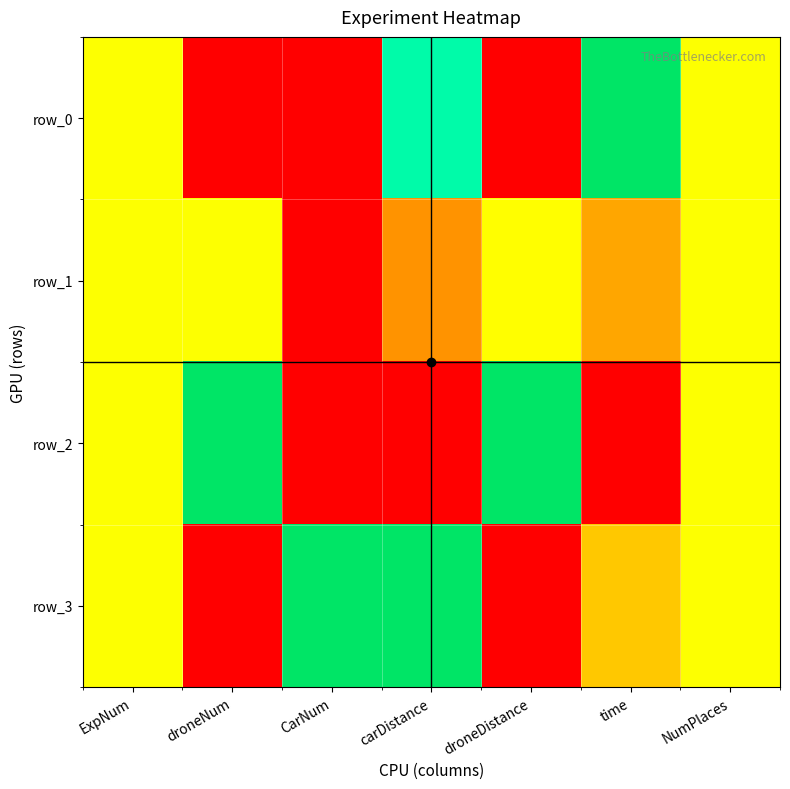

What is the difference between the maximum and minimum values in the row_3 series?

1.0